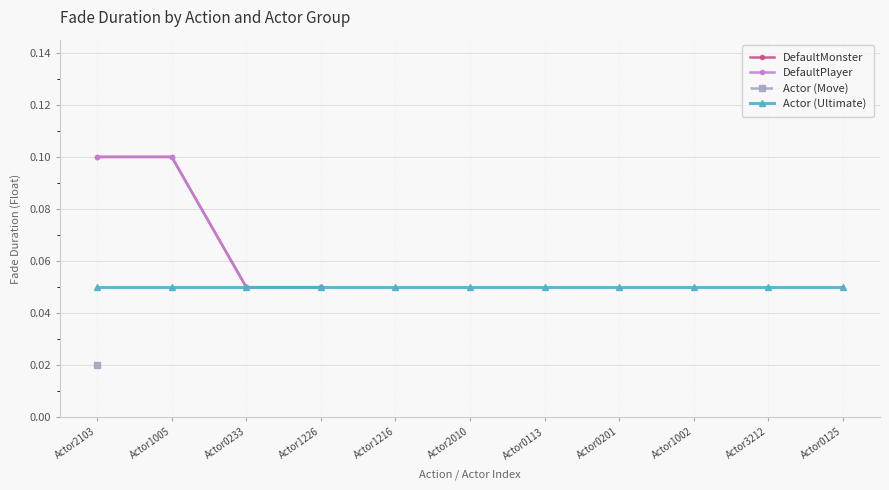

True or false: Actor (Ultimate) has more than 2 points higher than both neighbors.

False